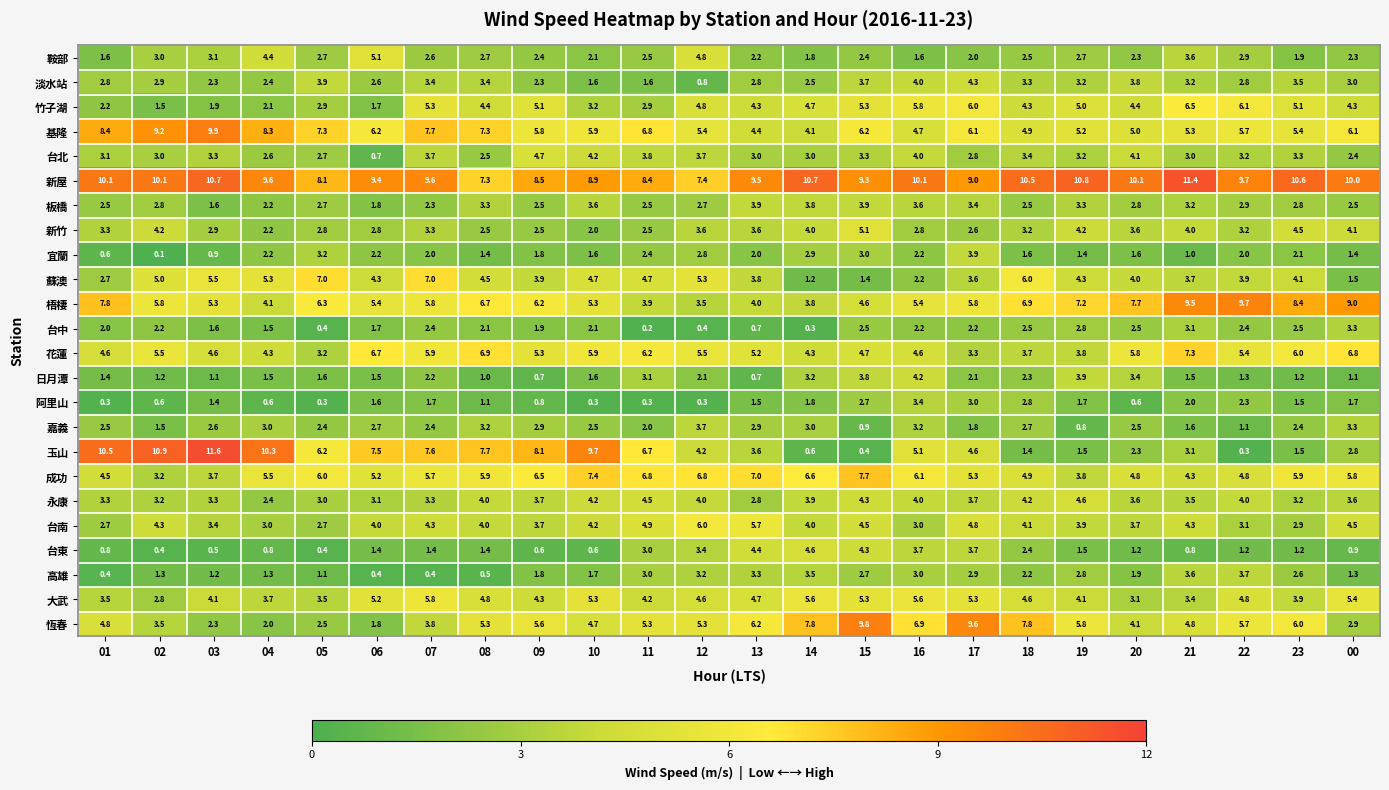

How many categories are shown in the chart?

24